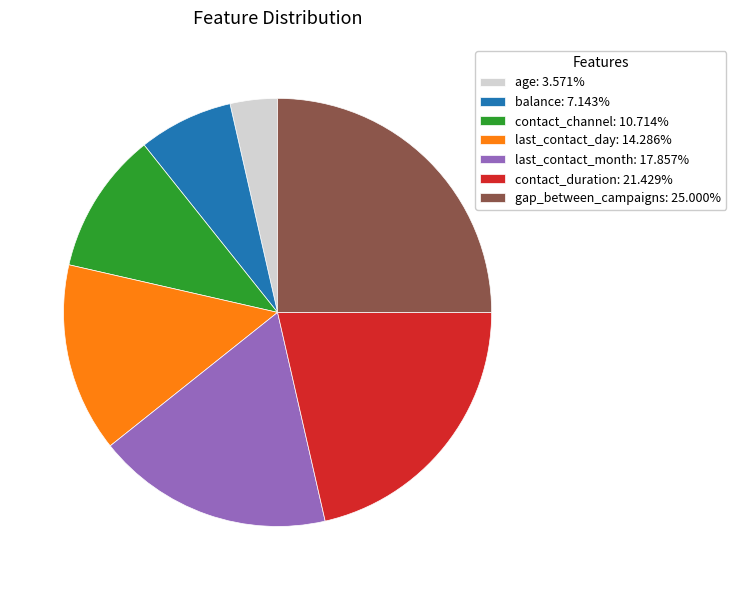

Do age and balance together represent more than half of the pie?

No